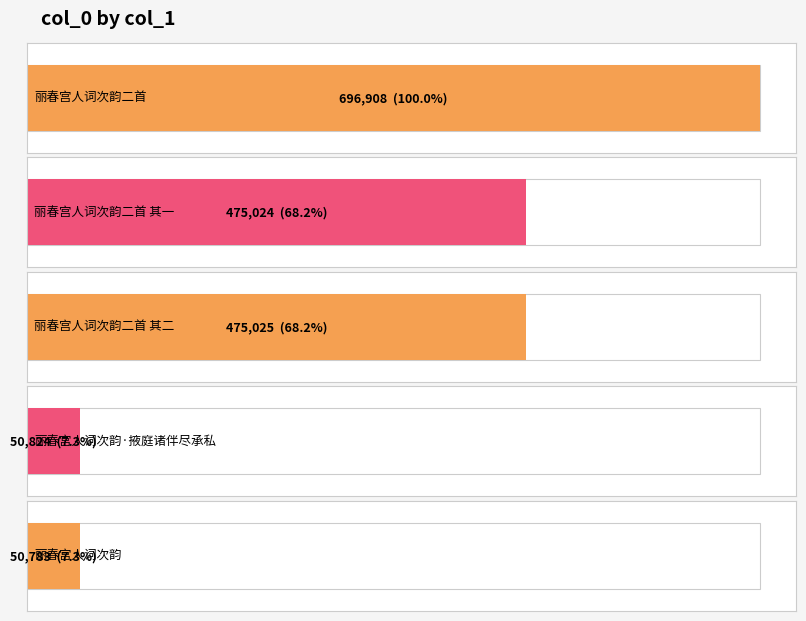

Reading left to right, what are all the values shown in this chart?

696908	475024	475025	50824	50783